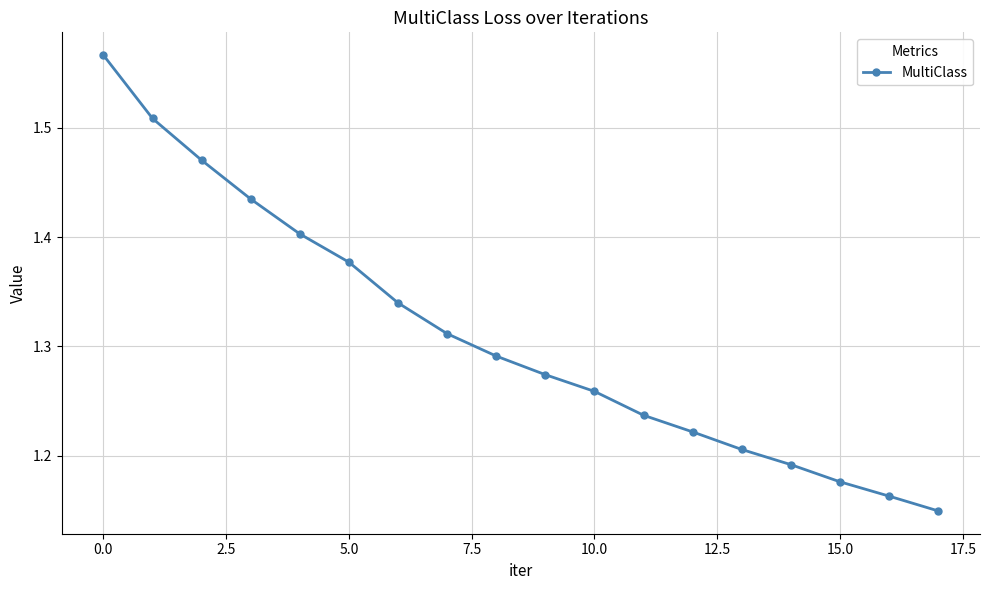

True or false: there are more than 2 points higher than both neighbors.

False